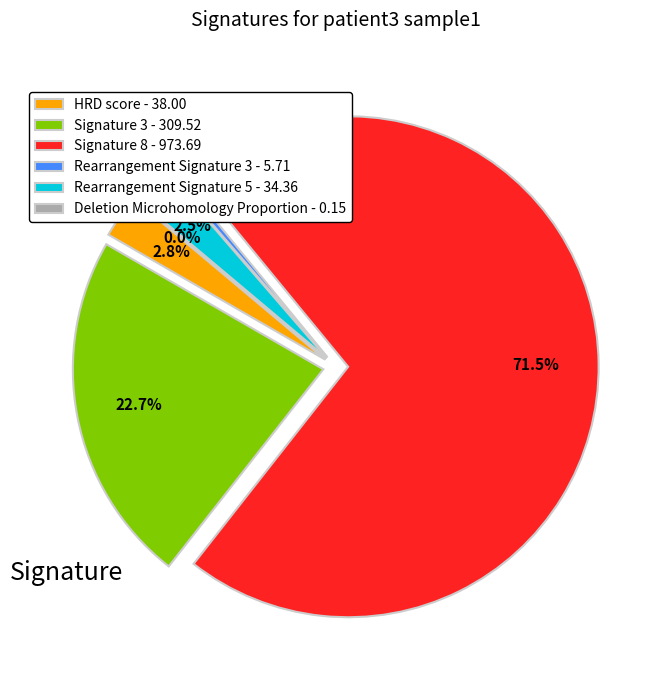

What percentage do Deletion Microhomology Proportion and Rearrangement Signature 5 together represent?

2.5%